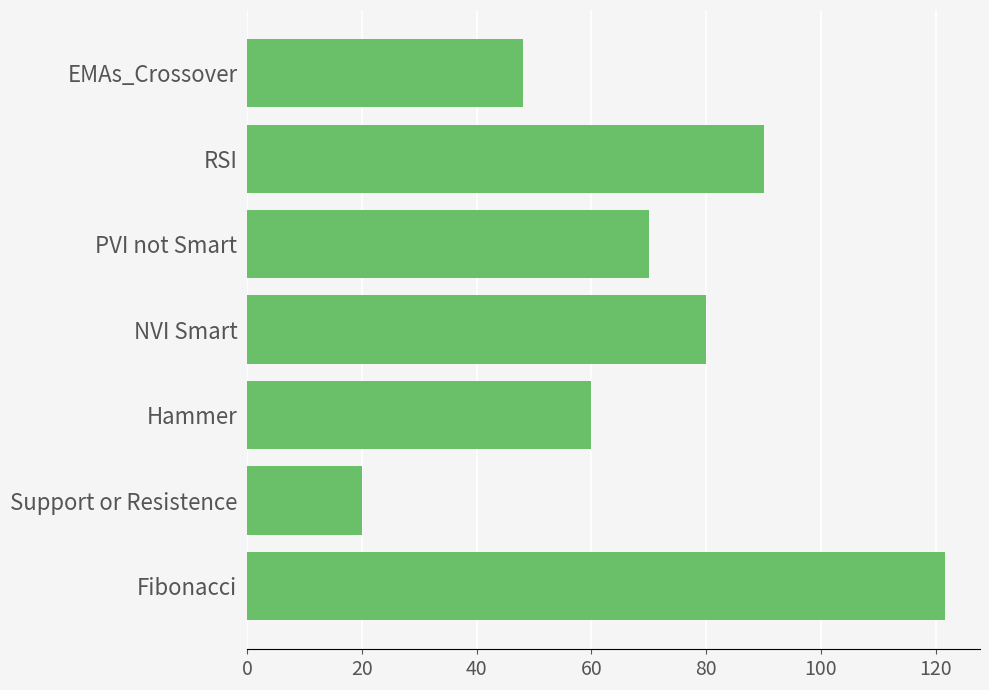

What value does the data have at PVI not Smart?

70.0